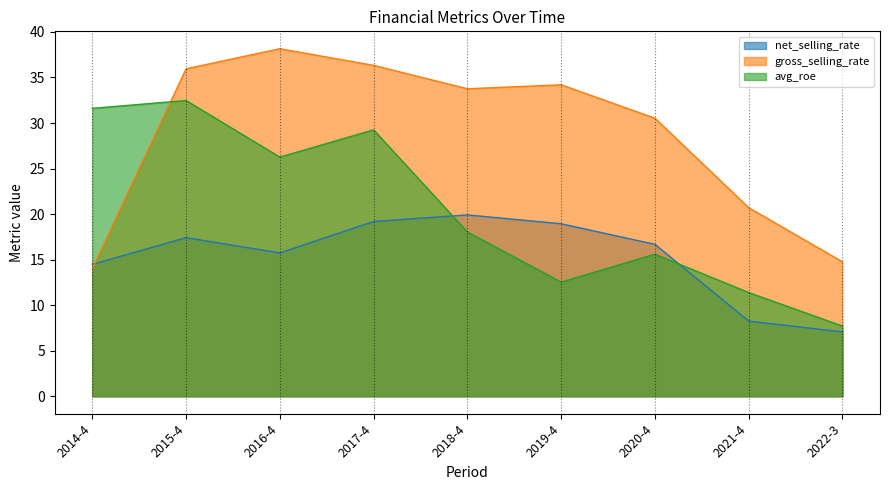

Reading left to right, extract all data points from this chart.

net_selling_rate: 2014-4=14.5	2015-4=17.4	2016-4=15.7	2017-4=19.2	2018-4=19.9	2019-4=18.9	2020-4=16.7	2021-4=8.3	2022-3=7.1
gross_selling_rate: 2014-4=14.0	2015-4=35.9	2016-4=38.2	2017-4=36.3	2018-4=33.8	2019-4=34.2	2020-4=30.5	2021-4=20.7	2022-3=14.8
avg_roe: 2014-4=31.6	2015-4=32.5	2016-4=26.3	2017-4=29.2	2018-4=18.0	2019-4=12.5	2020-4=15.6	2021-4=11.4	2022-3=7.7